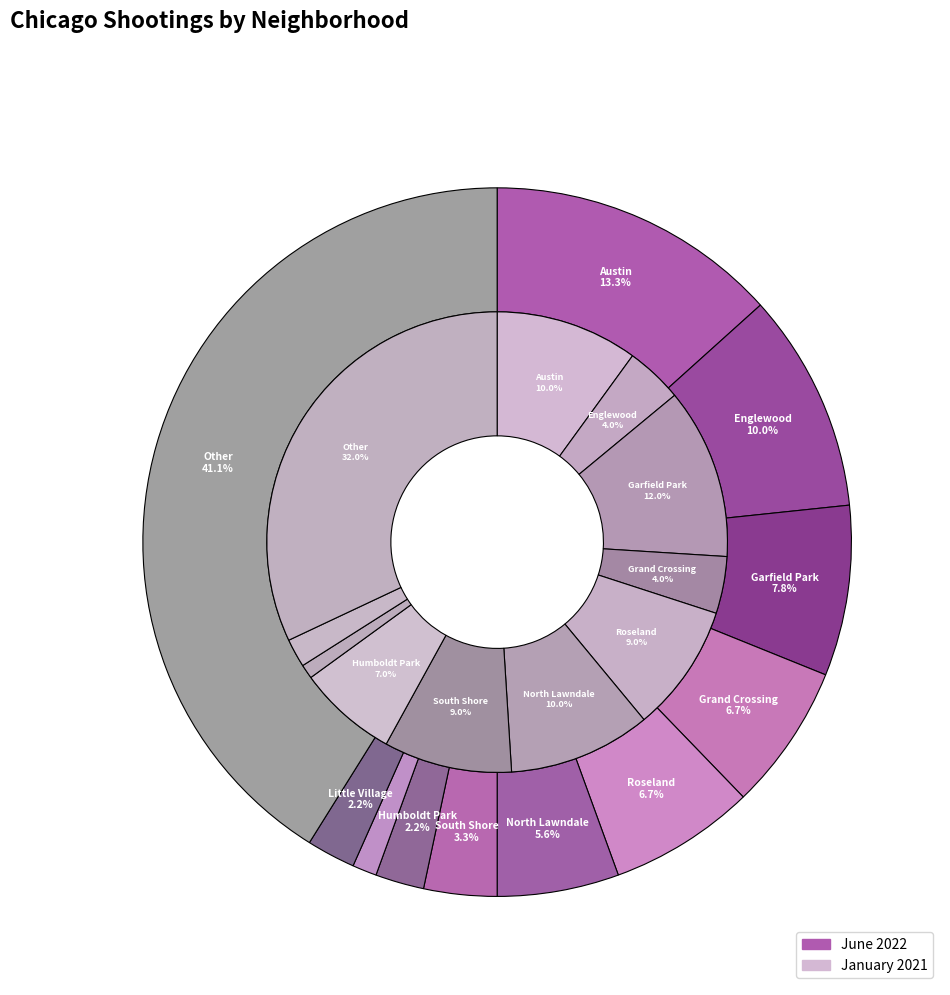

To the nearest percent, what percentage of the pie is Humboldt Park?

7%